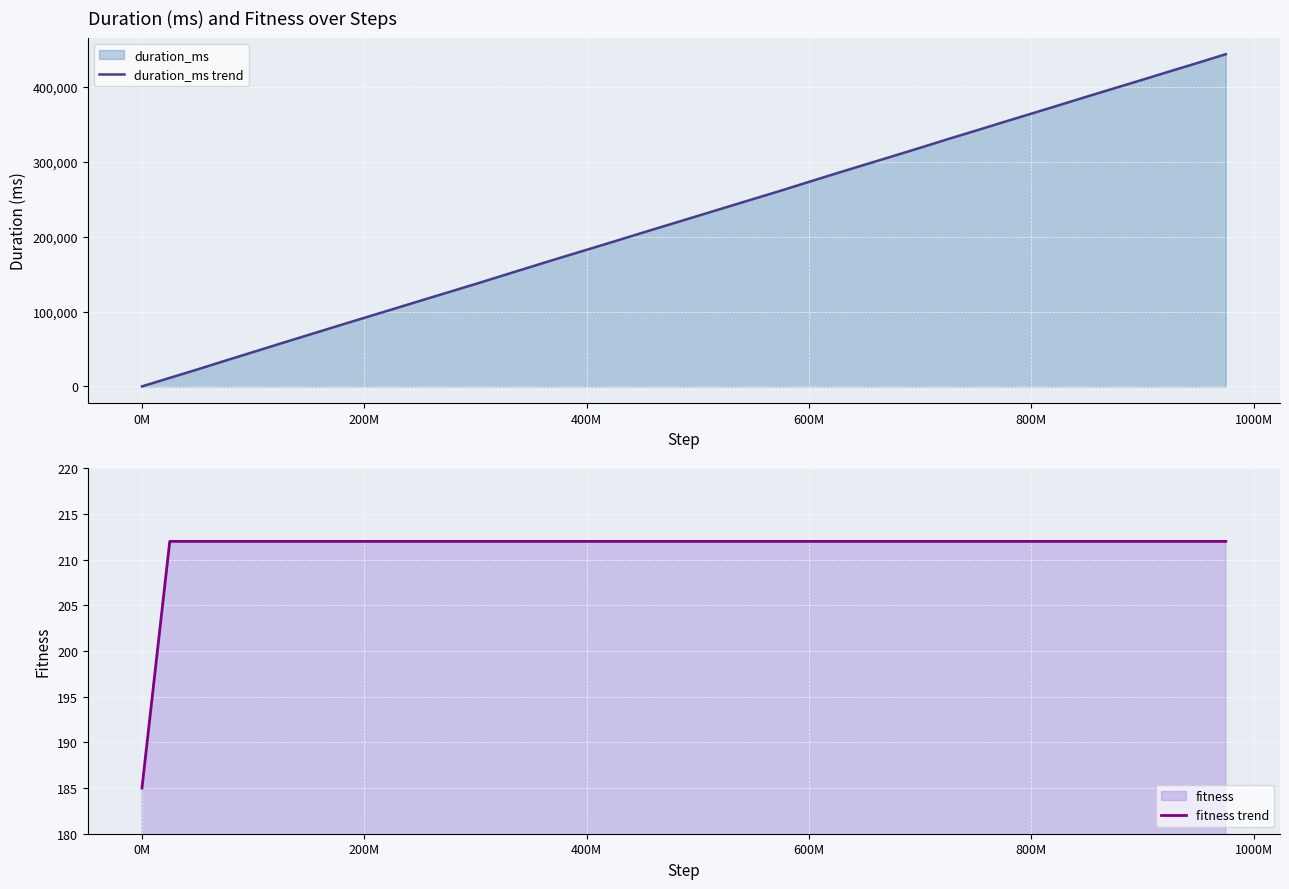

Reading left to right, transcribe all the data shown in this chart.

duration_ms trend: 2	11392	22731	34403	45878	57460	68874	80304	91652	102930	114273	125545	136816	148346	159842	171272	182543	193812	205283	216555	227826	239164	250436	261708	273312	284852	296192	307464	318851	330444	341719	353178	364448	375784	387254	398525	409794	421190	432460	443954
fitness trend: 185	212	212	212	212	212	212	212	212	212	212	212	212	212	212	212	212	212	212	212	212	212	212	212	212	212	212	212	212	212	212	212	212	212	212	212	212	212	212	212